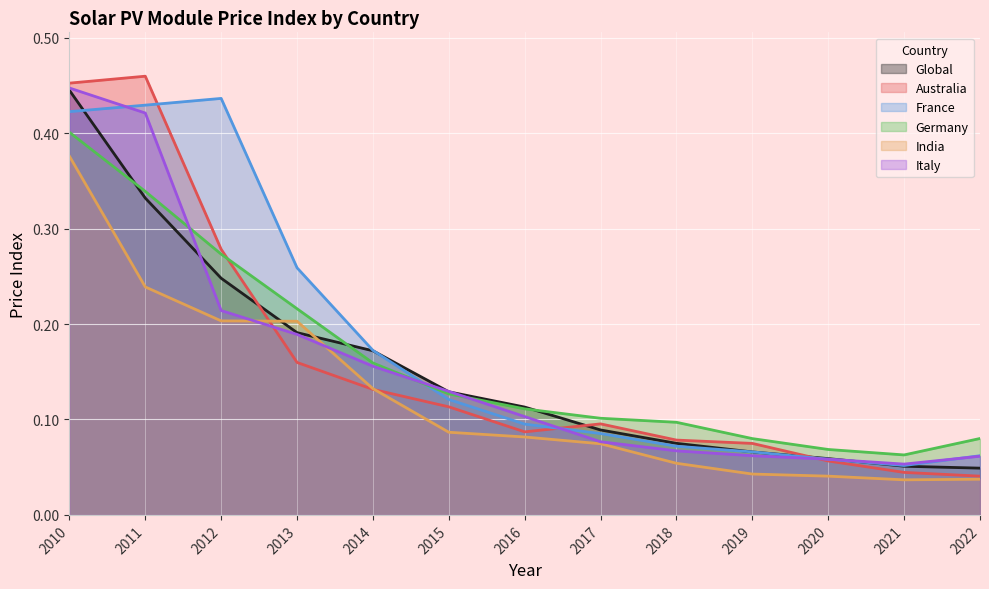

True or false: Australia has more than 1 interior local peaks.

True